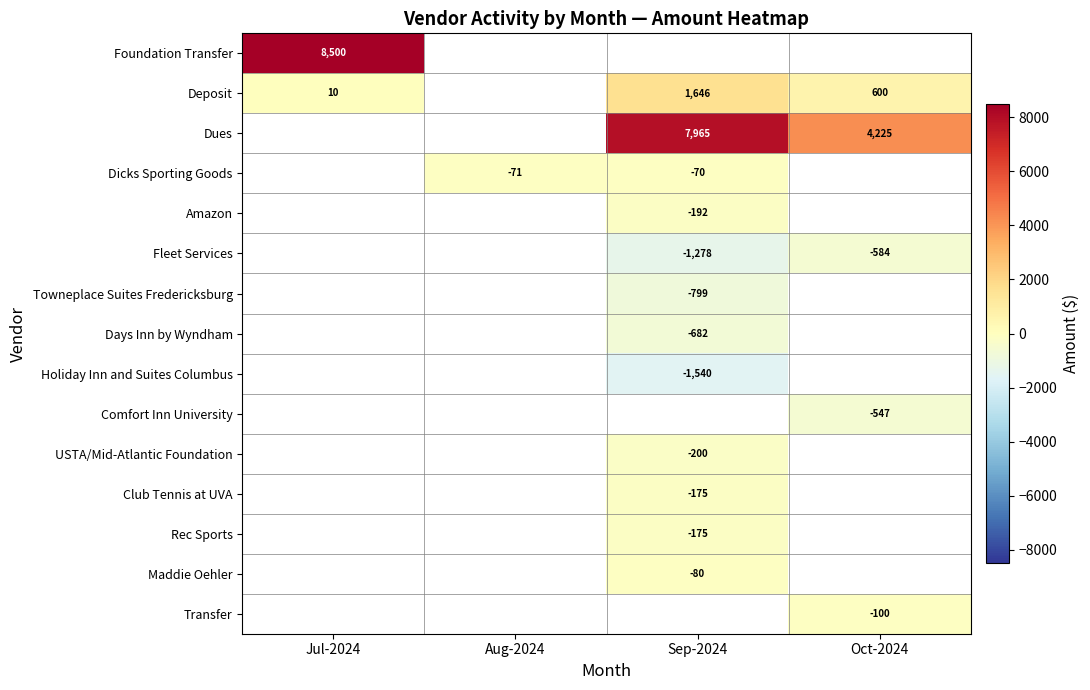

Is it true that Comfort Inn University equals -813 at Oct-2024?

False